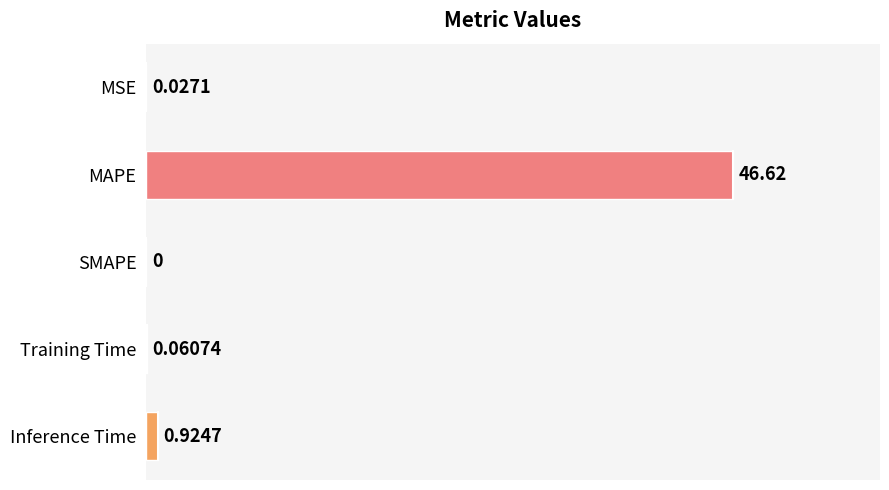

Between MAPE and SMAPE, which is larger?

MAPE